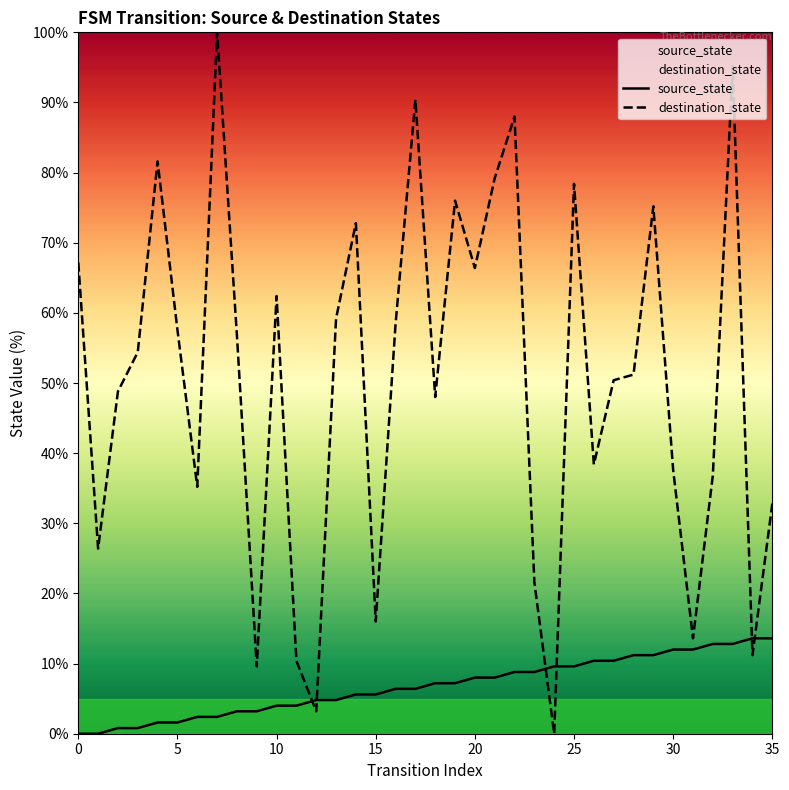

What is the sum of all destination_state values?

1810.4